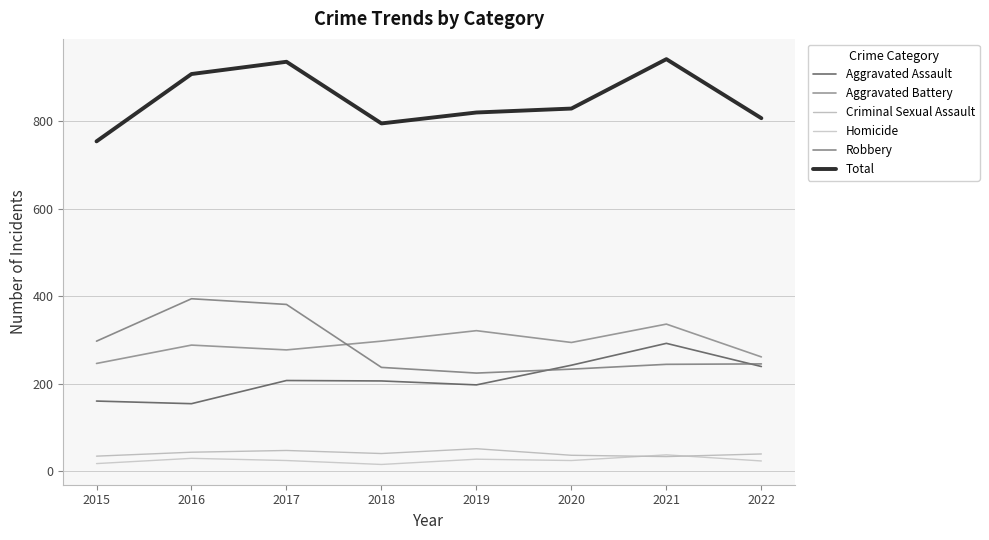

What is the sum of the Aggravated Assault values at 2016 and 2018?

360